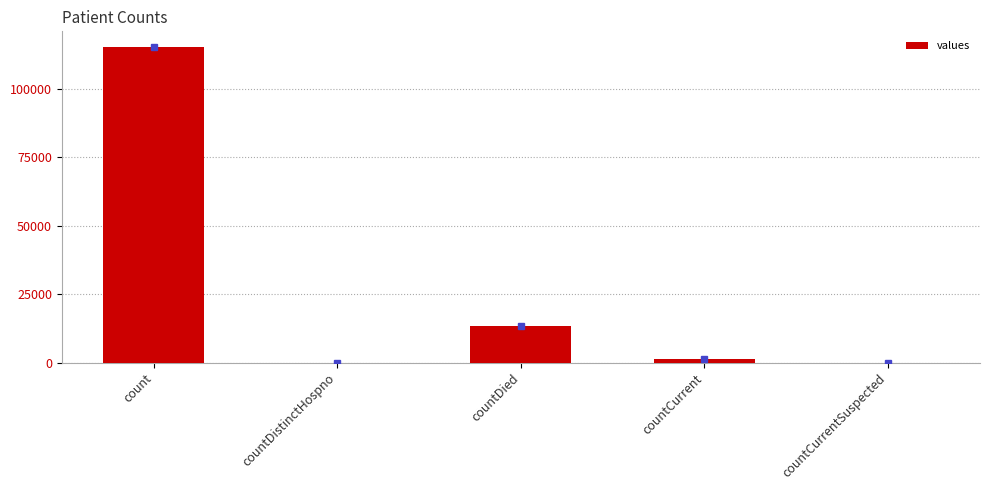

Reading left to right, extract all data points from this chart.

count=115379	countDistinctHospno=0	countDied=13343	countCurrent=1383	countCurrentSuspected=0